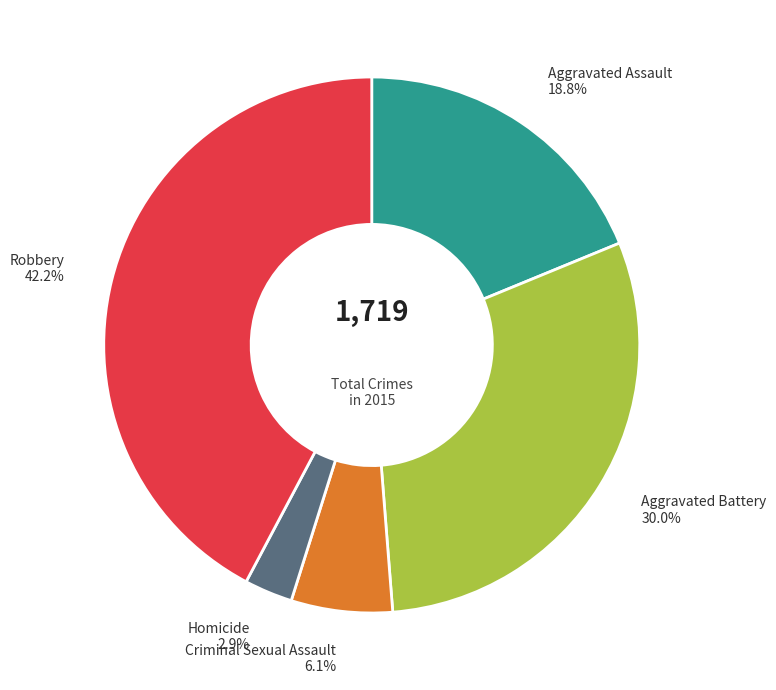

What is the ratio of the value at Criminal Sexual Assault to the value at Robbery?

0.1